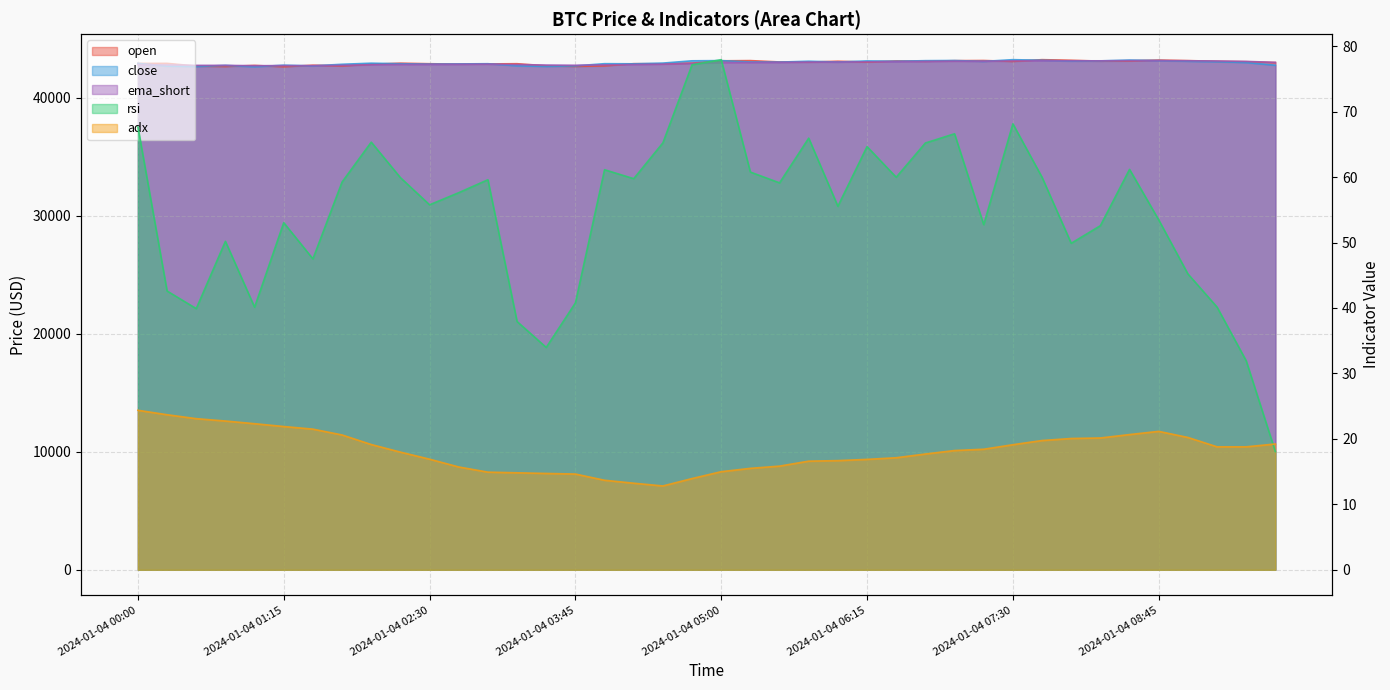

How many values in the adx series exceed 18?

21